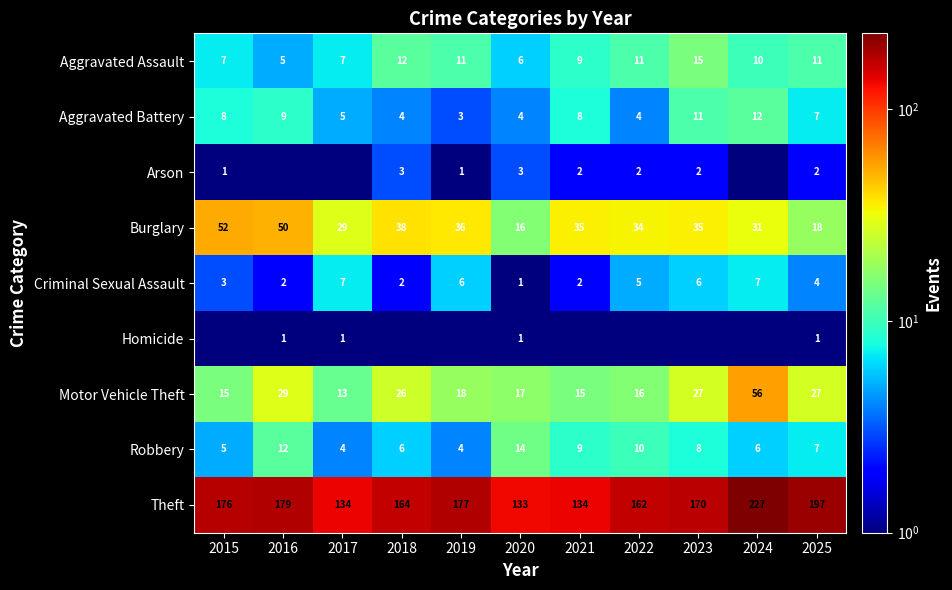

What is the average value of the Criminal Sexual Assault series?

4.1